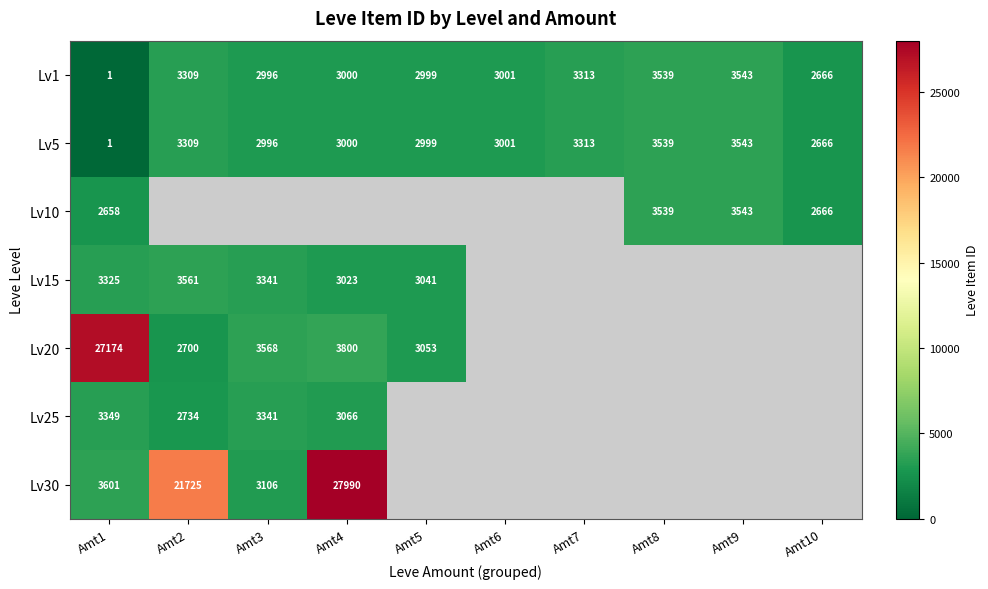

How many data points in Lv1 are less than 3001?

5